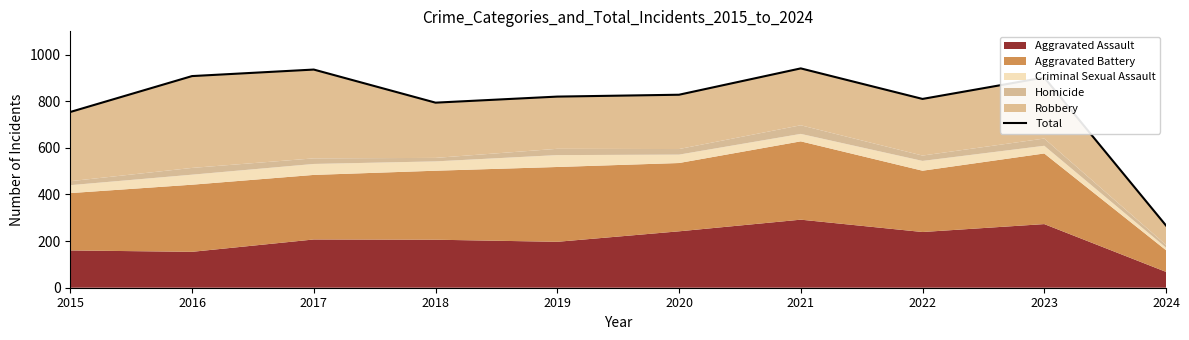

Approximately how many times larger is the value at 2015 compared to 2018?

0.9